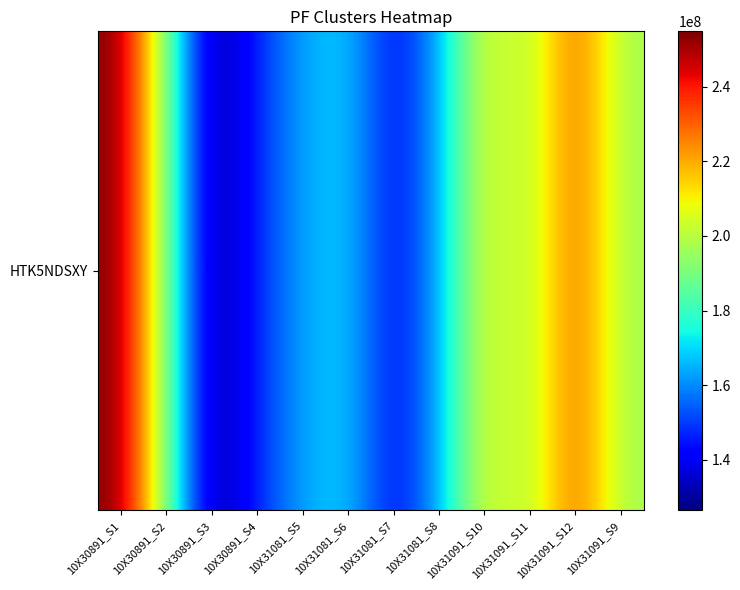

What is the minimum value shown in the chart?

126450214